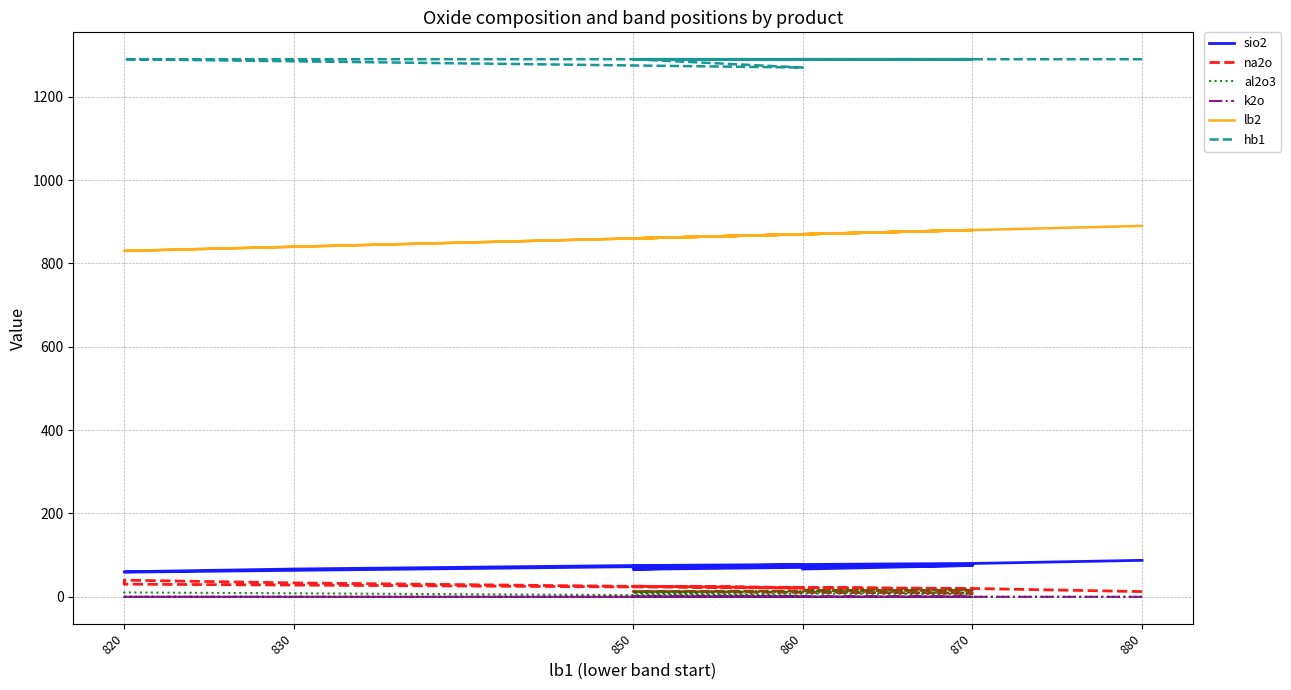

At which category does hb1 reach its first local valley?

860